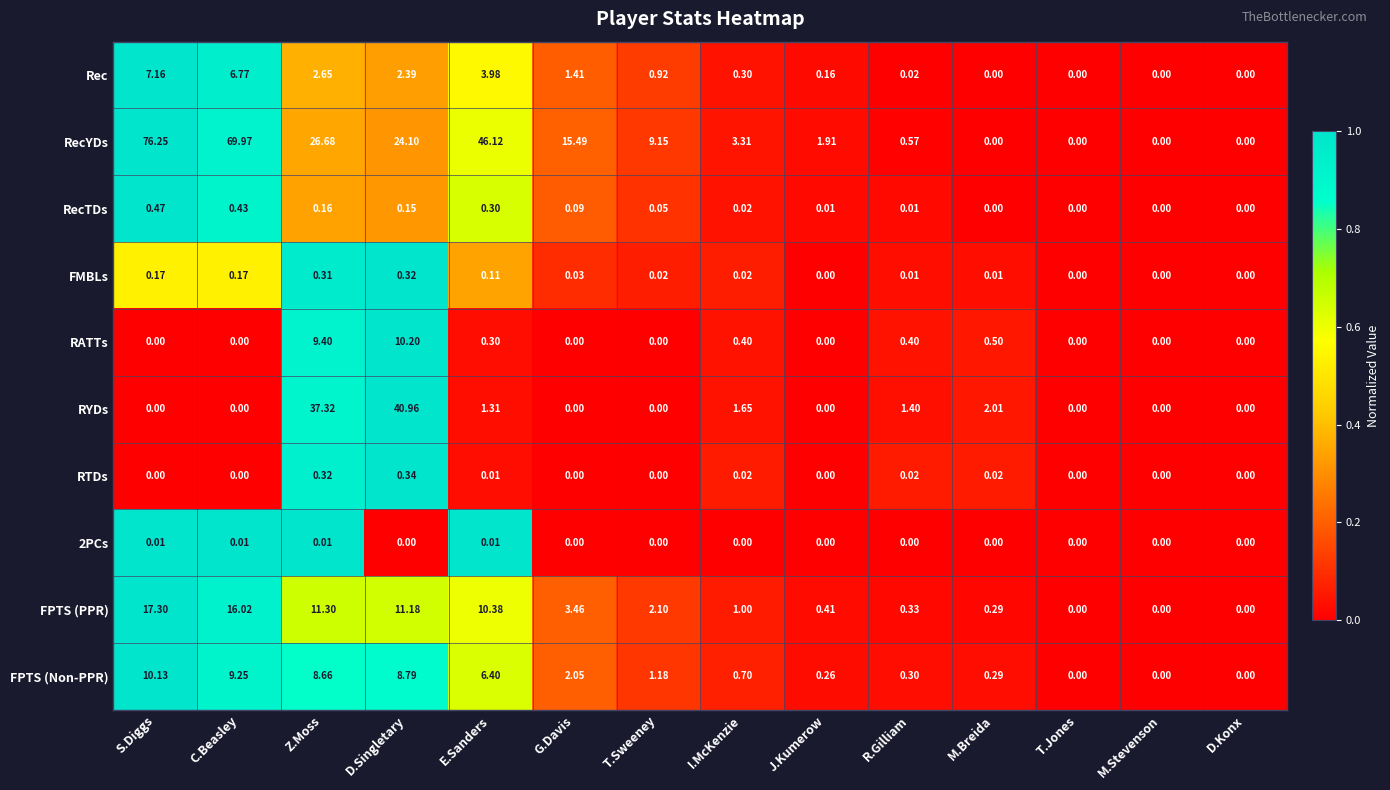

At which category is the sum across all series the highest?

S.Diggs